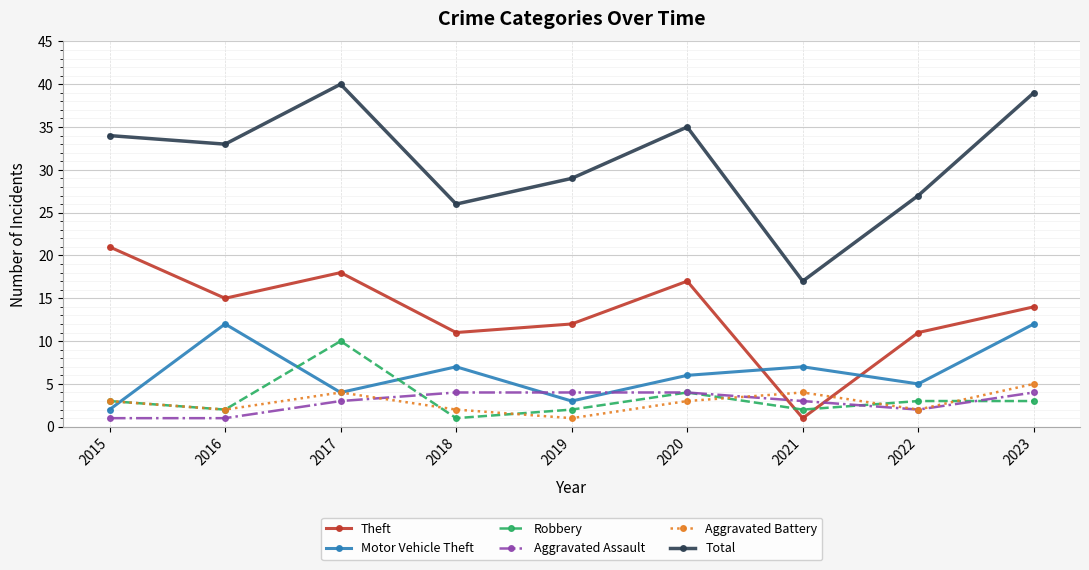

Reading right to left, transcribe all the data shown in this chart.

Theft: 2023=14	2022=11	2021=1	2020=17	2019=12	2018=11	2017=18	2016=15	2015=21
Motor Vehicle Theft: 2023=12	2022=5	2021=7	2020=6	2019=3	2018=7	2017=4	2016=12	2015=2
Robbery: 2023=3	2022=3	2021=2	2020=4	2019=2	2018=1	2017=10	2016=2	2015=3
Aggravated Assault: 2023=4	2022=2	2021=3	2020=4	2019=4	2018=4	2017=3	2016=1	2015=1
Aggravated Battery: 2023=5	2022=2	2021=4	2020=3	2019=1	2018=2	2017=4	2016=2	2015=3
Total: 2023=39	2022=27	2021=17	2020=35	2019=29	2018=26	2017=40	2016=33	2015=34